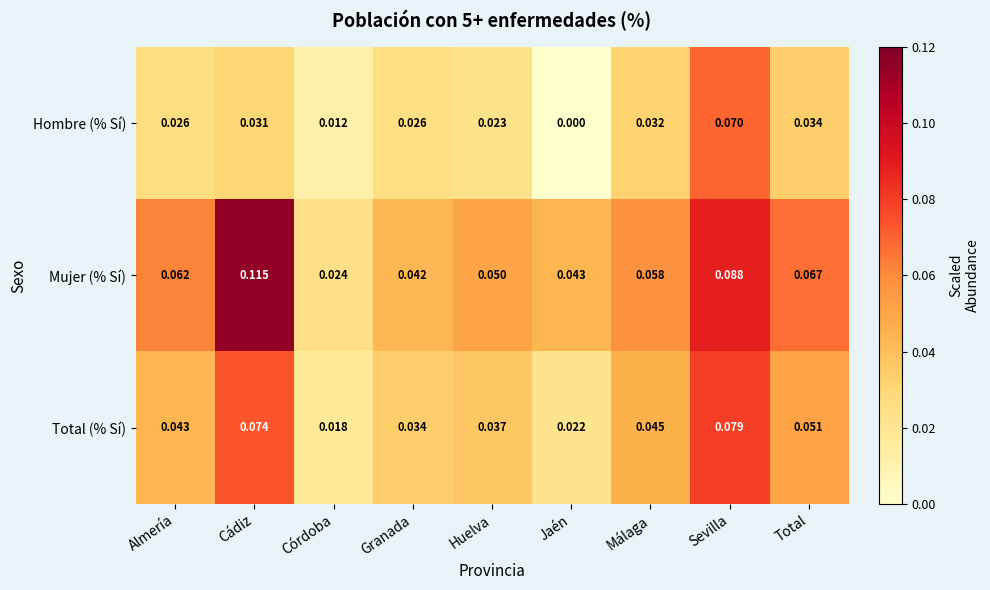

Which series has the widest spread of values?

Mujer (% Sí)